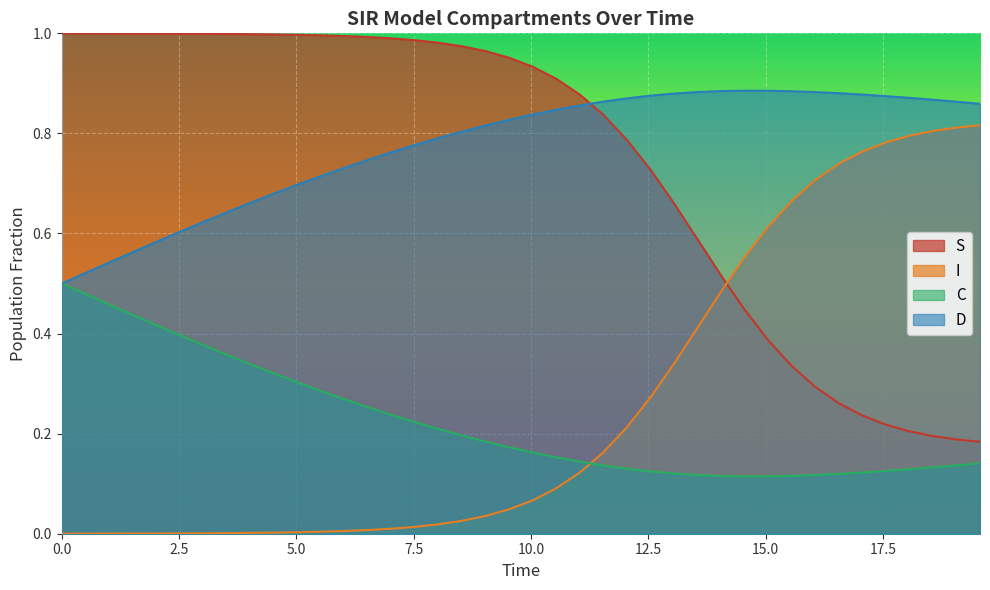

Rank the series by their maximum value, from lowest to highest.

C, I, D, S